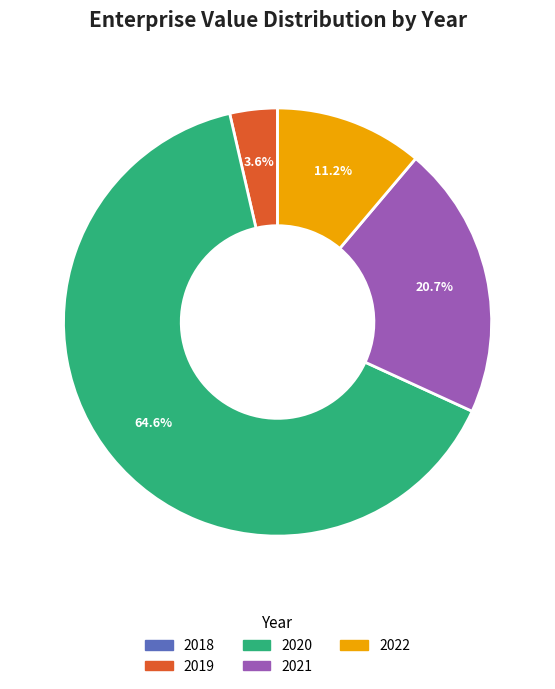

Combined, what portion of the pie is 2021 and 2019?

24.3%